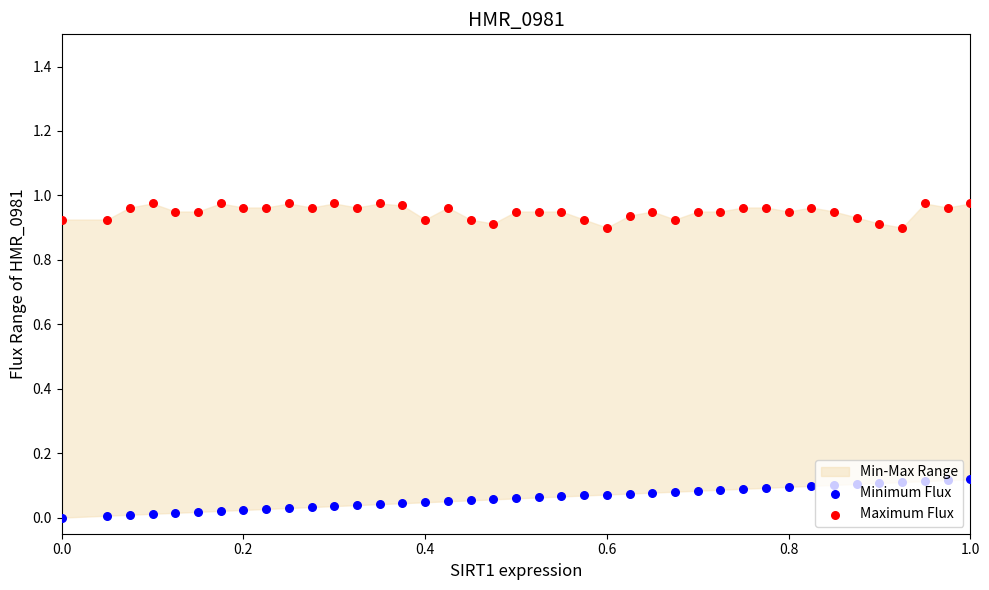

At how many categories does at least one series exceed 0?

40